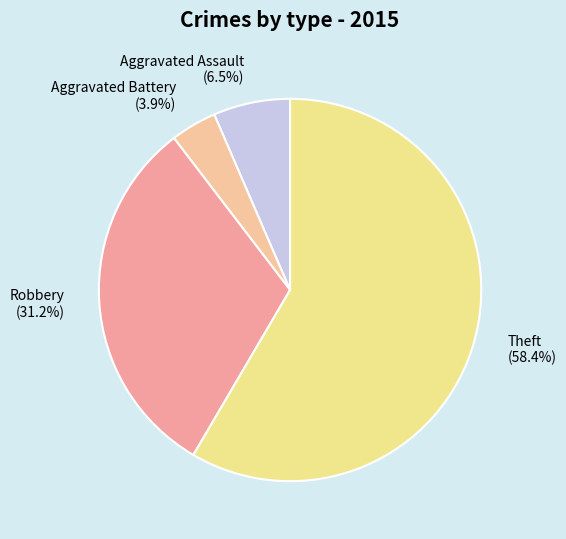

Count the number of slices in the pie.

4